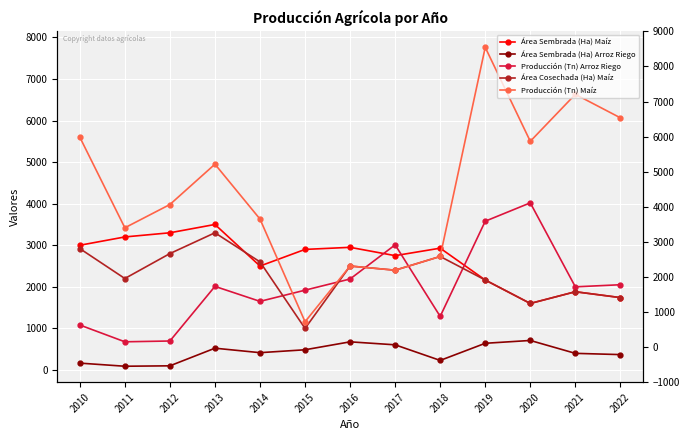

Reading left to right, list all the values displayed in this chart.

Área Sembrada (Ha) Maíz: 2010=3000.0	2011=3200.0	2012=3300.0	2013=3500.0	2014=2500.0	2015=2900.0	2016=2950.0	2017=2750.0	2018=2930.0	2019=2164.0	2020=1600.0	2021=1882.0	2022=1741.0
Área Sembrada (Ha) Arroz Riego: 2010=165.0	2011=90.0	2012=100.0	2013=524.0	2014=416.3	2015=486.1	2016=677.0	2017=605.2	2018=230.0	2019=642.1	2020=710.0	2021=400.0	2022=370.0
Producción (Tn) Arroz Riego: 2010=1082.0	2011=678.0	2012=697.0	2013=2011.0	2014=1650.3	2015=1919.5	2016=2188.8	2017=3009.9	2018=1288.9	2019=3578.5	2020=4020.0	2021=2000.0	2022=2050.4
Área Cosechada (Ha) Maíz: 2010=2920.0	2011=2200.0	2012=2800.0	2013=3300.0	2014=2600.0	2015=1000.0	2016=2500.0	2017=2400.0	2018=2730.0	2019=2164.0	2020=1600.0	2021=1882.0	2022=1741.0
Producción (Tn) Maíz: 2010=5600.0	2011=3420.0	2012=3980.0	2013=4950.0	2014=3630.0	2015=1160.0	2016=2500.0	2017=2400.0	2018=2730.0	2019=7760.0	2020=5500.0	2021=6630.0	2022=6065.0